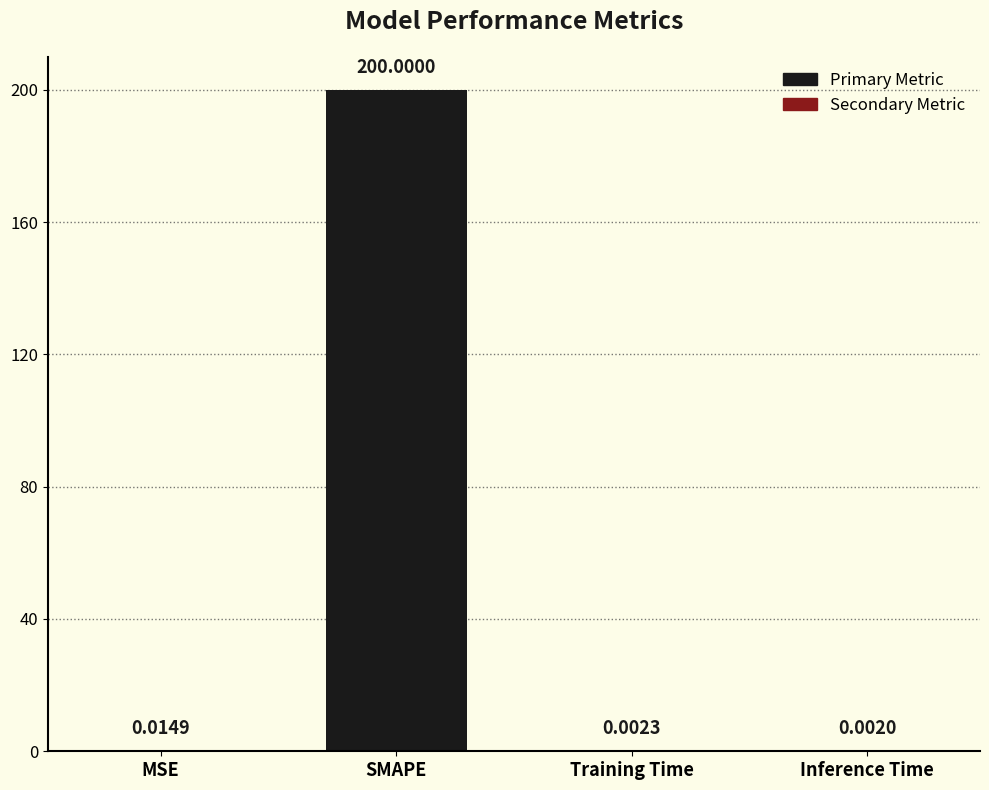

Are the bars grouped side by side (vs. stacked)?

No